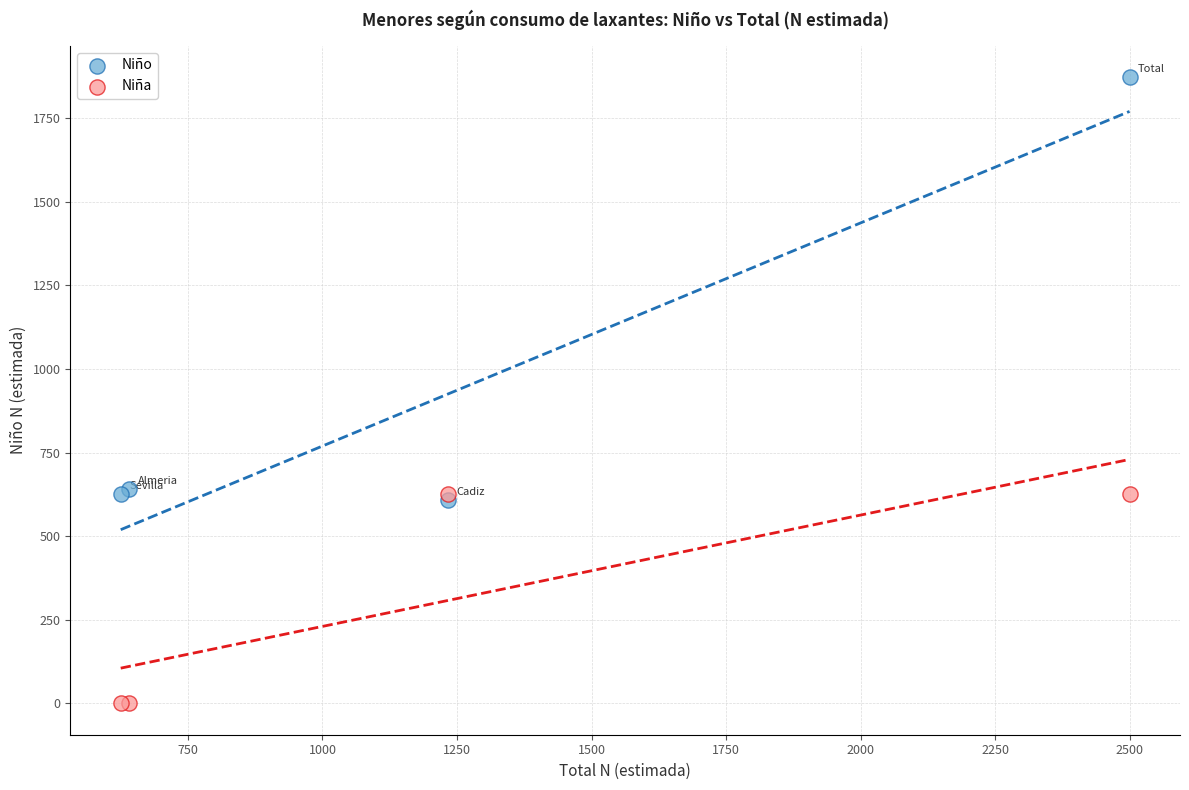

What are all the series names shown in the legend?

Niño, Niña